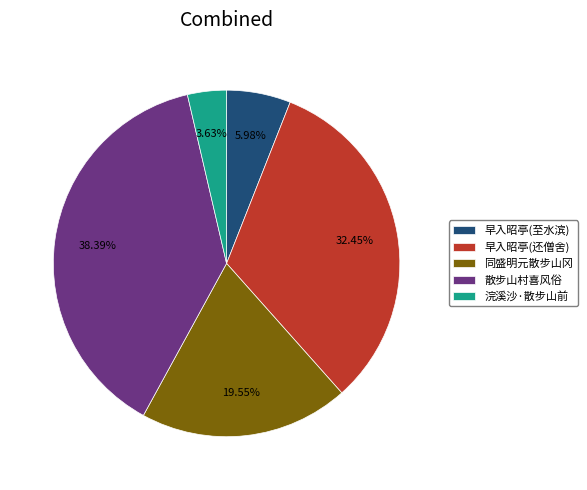

Is there a majority slice in this chart?

No